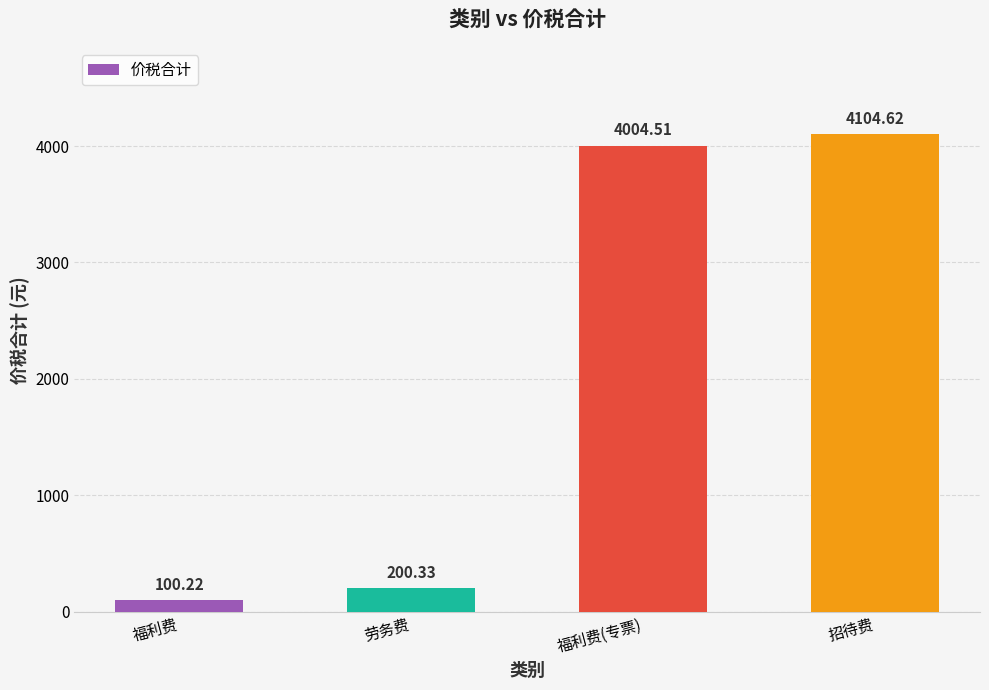

True or false: the data shows 5631.1 at 福利费(专票).

False